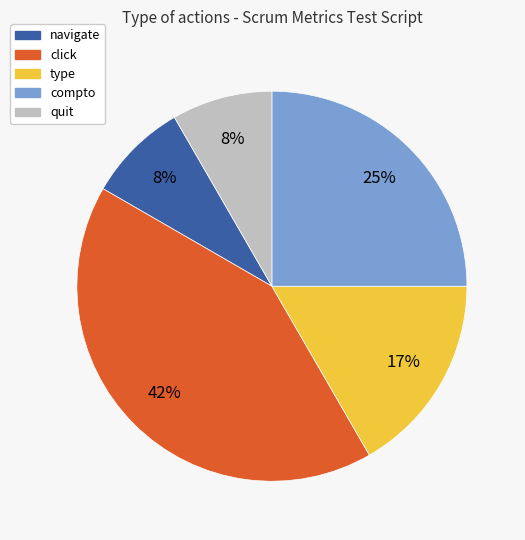

The click slice represents 55% of the pie. True or false?

False